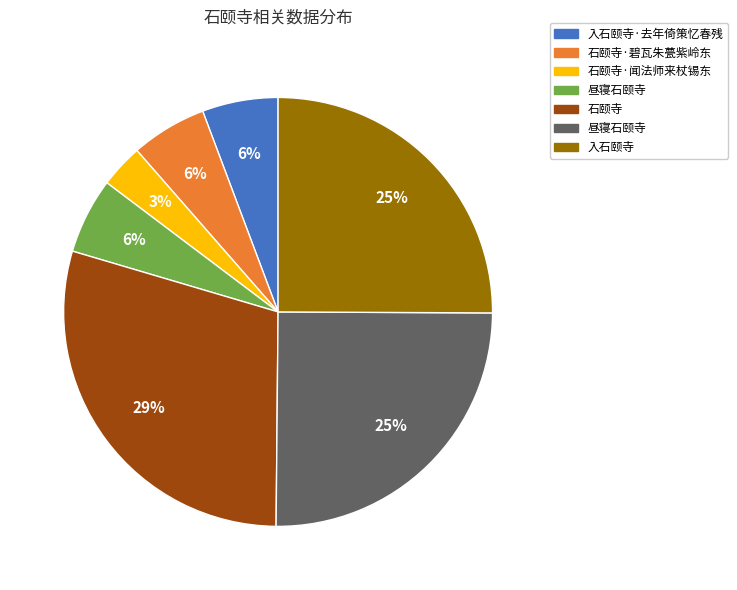

To the nearest percent, what is the average slice percentage?

14%